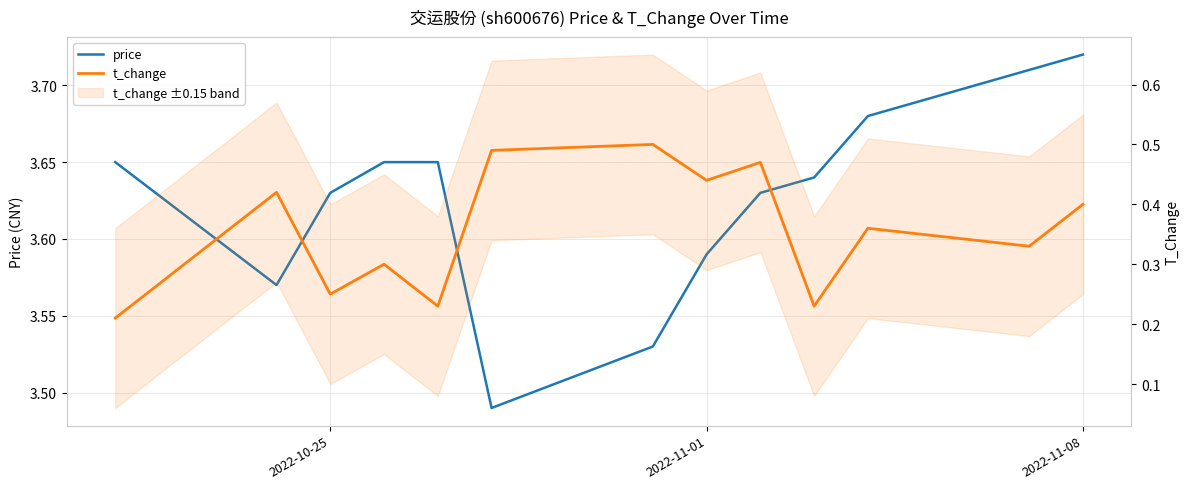

The price series shows 6.3 at 8. True or false?

False